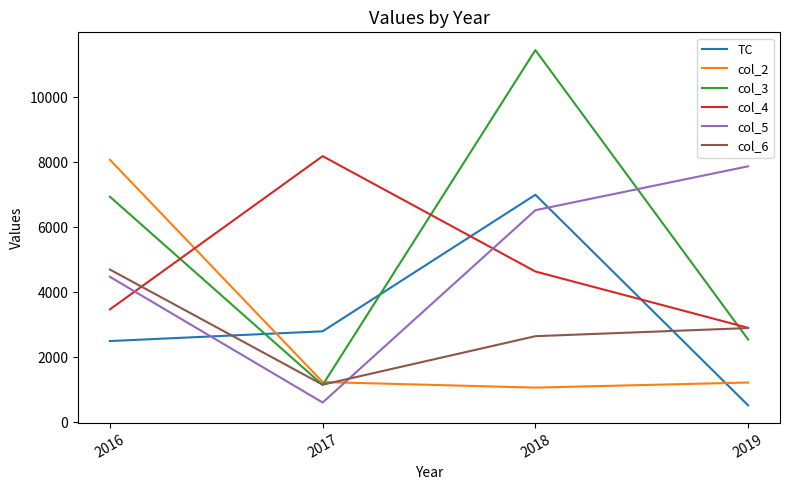

List the labels in order of col_6 value, largest first.

2016, 2019, 2018, 2017